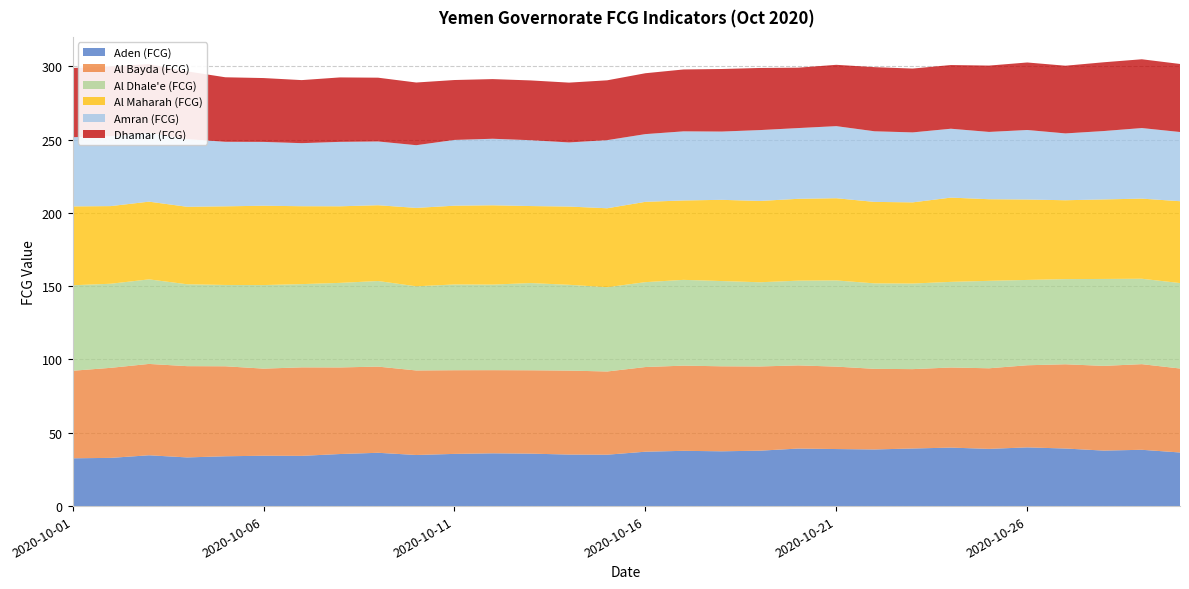

Reading left to right, extract all data points from this chart.

Aden (FCG): 32.6	32.9	34.7	33.2	34.0	34.3	34.3	35.5	36.4	34.9	35.6	36.0	35.8	35.1	35.1	37.1	37.7	37.4	37.8	39.2	38.9	38.6	39.3	39.9	39.0	40.0	39.3	37.9	38.4	36.6
Al Bayda (FCG): 59.7	61.4	62.3	62.2	61.4	59.4	60.4	59.1	58.8	57.7	57.1	56.7	56.9	57.3	56.8	57.8	58.1	58.0	57.4	56.7	56.2	55.0	54.1	54.6	55.0	56.0	57.5	57.8	58.4	57.3
Al Dhale'e (FCG): 58.3	57.3	57.7	55.8	55.5	57.0	56.8	57.7	58.4	57.4	58.5	58.4	59.5	58.5	57.5	57.9	58.5	58.2	57.4	57.8	58.8	58.3	58.4	58.4	59.6	58.2	58.1	59.3	58.3	58.3
Al Maharah (FCG): 53.8	52.9	53.0	52.8	53.6	54.1	53.1	52.2	51.7	53.5	53.7	54.1	52.5	53.4	53.8	54.8	54.2	55.4	55.5	55.8	56.1	55.6	55.4	57.5	55.7	54.8	53.8	54.2	54.6	55.8
Amran (FCG): 47.2	47.6	46.9	46.2	44.0	43.5	43.0	44.0	43.5	42.8	44.9	45.4	44.9	43.7	46.5	46.2	47.1	46.6	48.3	48.3	49.2	48.2	47.7	47.0	45.9	47.4	45.6	46.6	48.1	47.2
Dhamar (FCG): 47.2	47.6	46.9	46.2	44.0	43.5	43.0	44.0	43.5	42.8	40.9	40.7	40.8	40.8	40.8	41.5	42.2	42.7	42.4	41.2	41.8	43.7	43.5	43.4	45.2	46.0	46.2	46.9	46.9	46.4